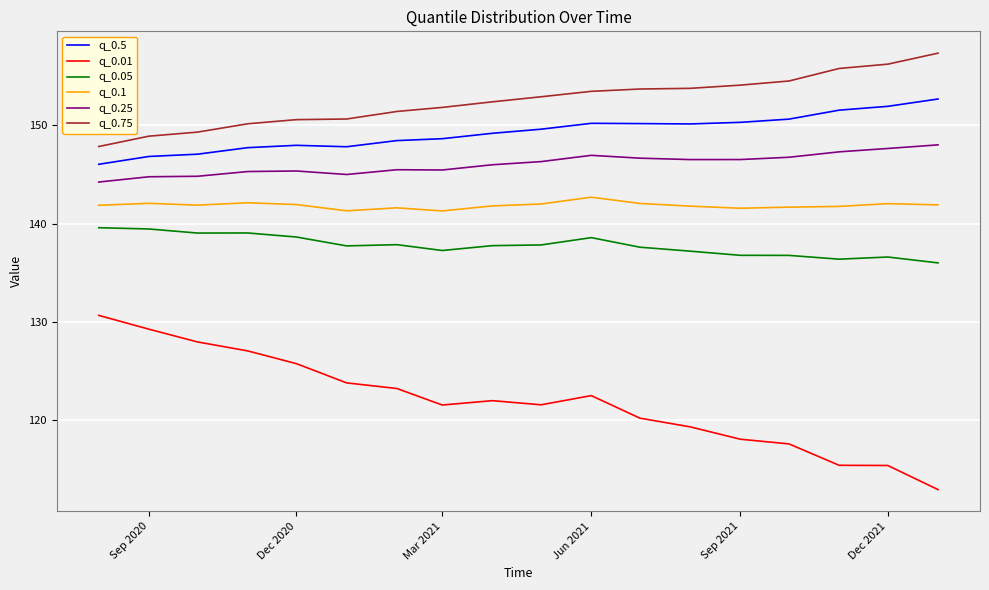

Which series has the largest total across all categories?

q_0.75